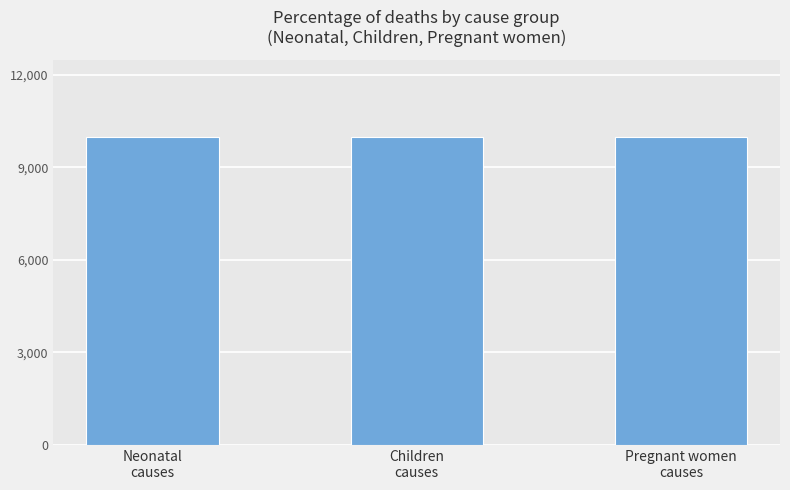

What is the difference between the values at Pregnant women
causes and Neonatal
causes?

1